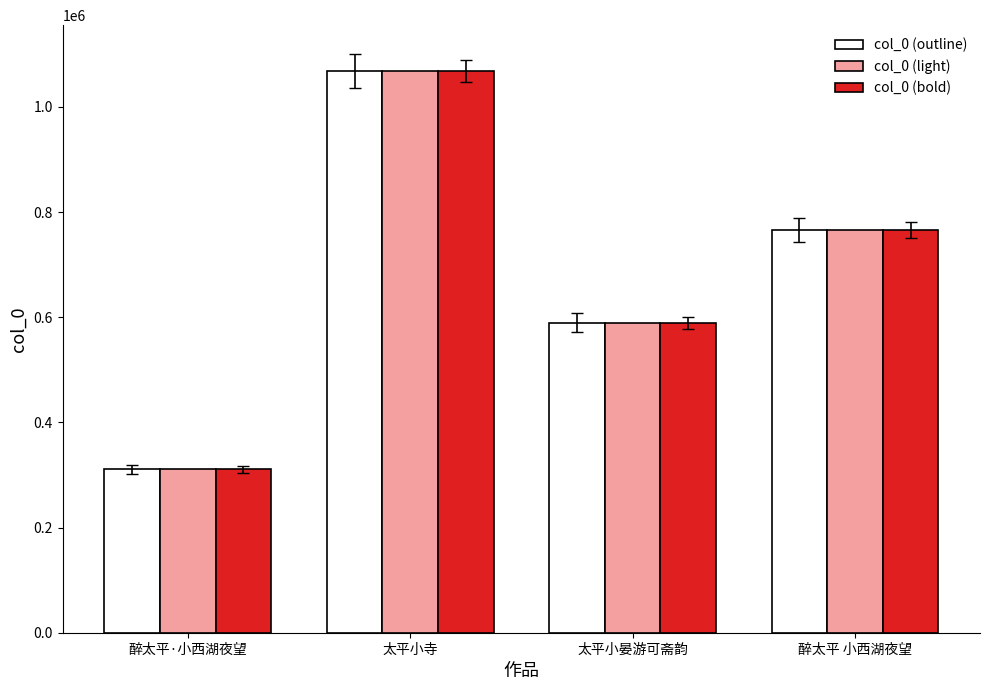

Reading left to right, list all the values displayed in this chart.

col_0 (outline): 310506	1068234	589448	765708
col_0 (light): 310506	1068234	589448	765708
col_0 (bold): 310506	1068234	589448	765708